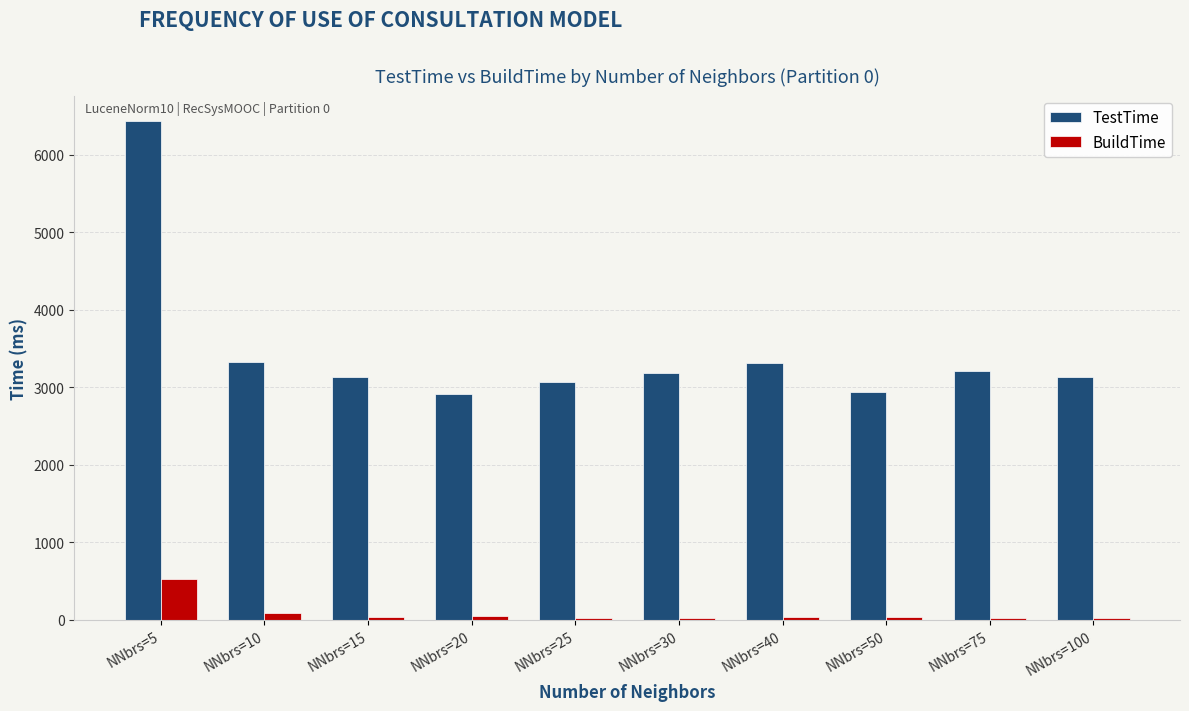

What is the sum of all TestTime values?

34661